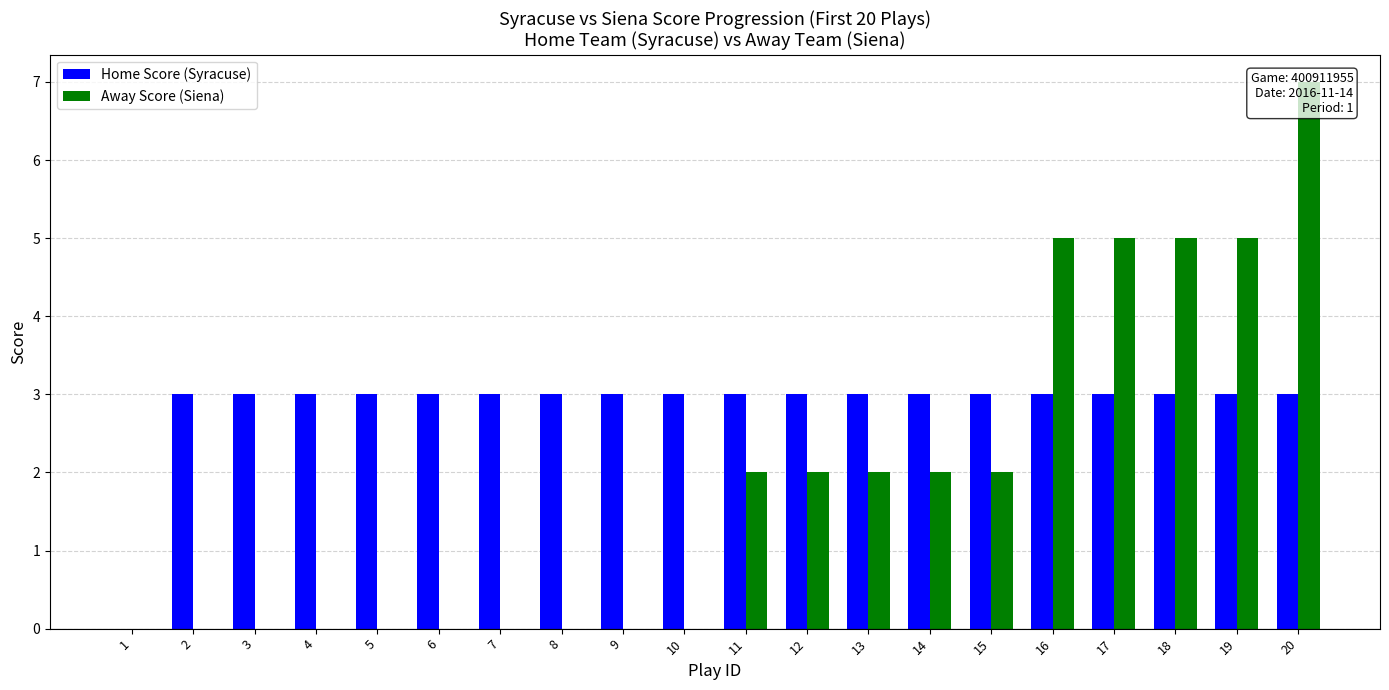

What is the difference between the maximum and minimum values in the Away Score (Siena) series?

7